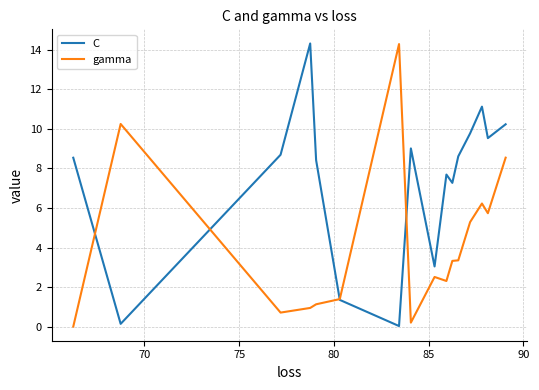

List the series in order of their overall mean, highest first.

C, gamma